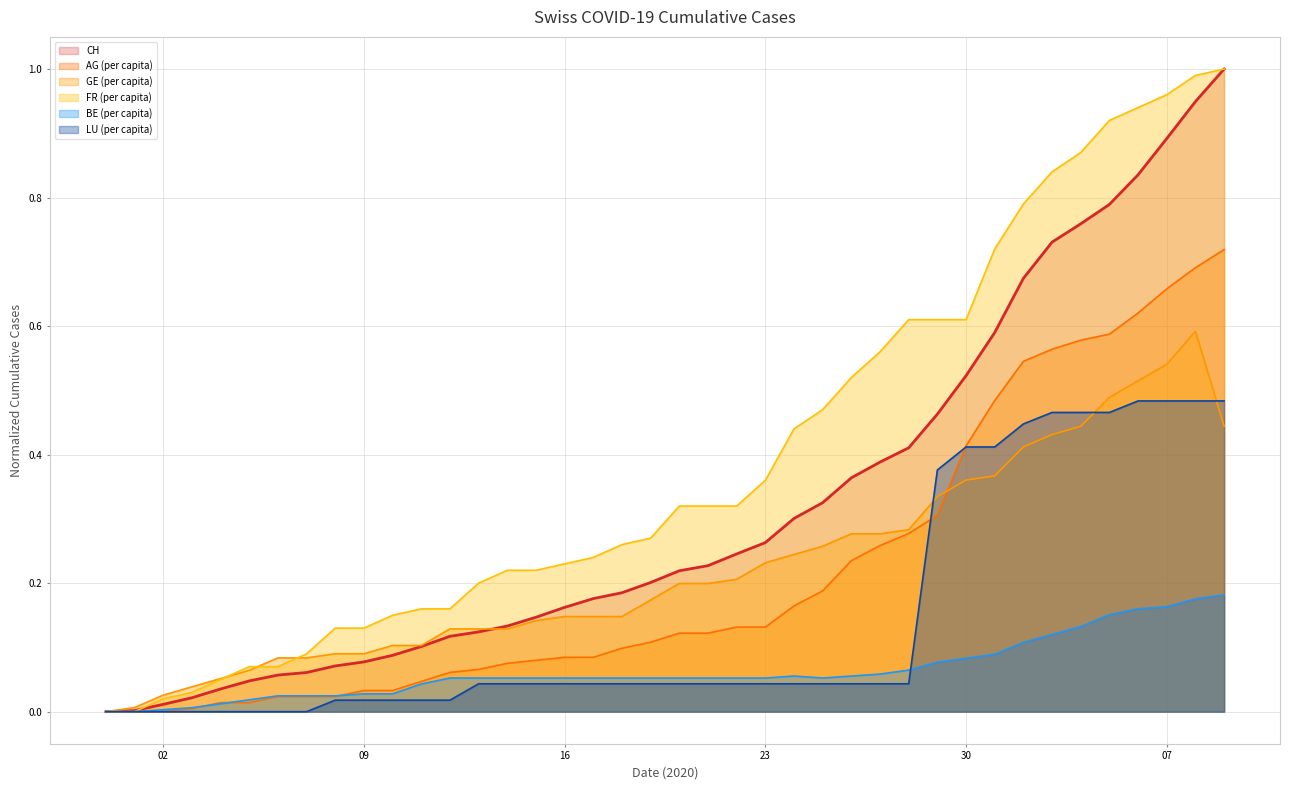

At which label does FR_pc reach its peak?

2020-07-09